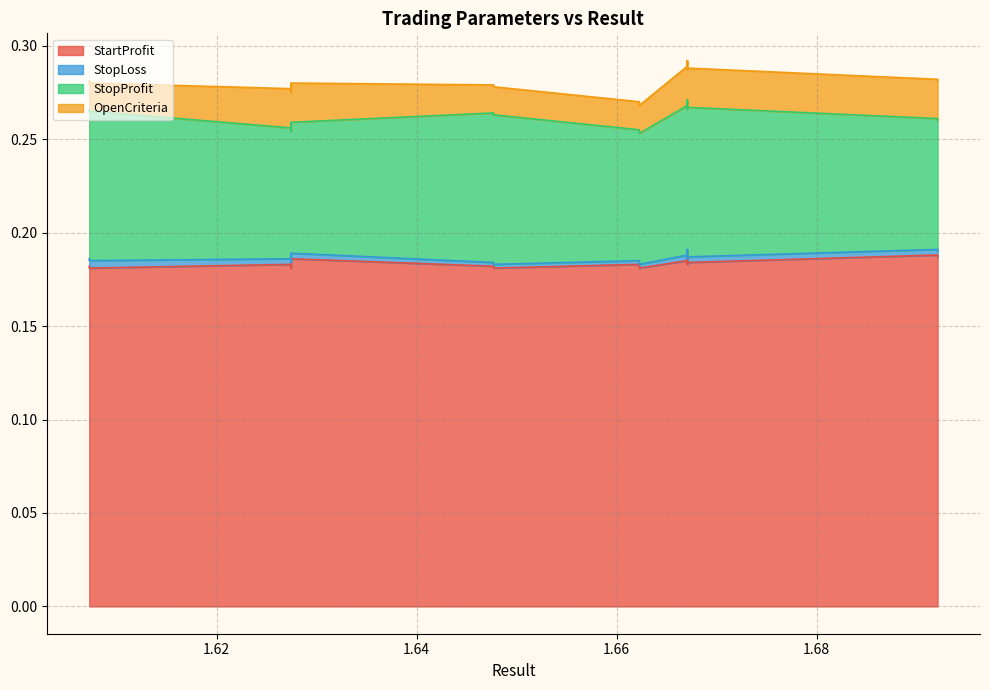

True or false: StartProfit and StopProfit cross at least once.

False